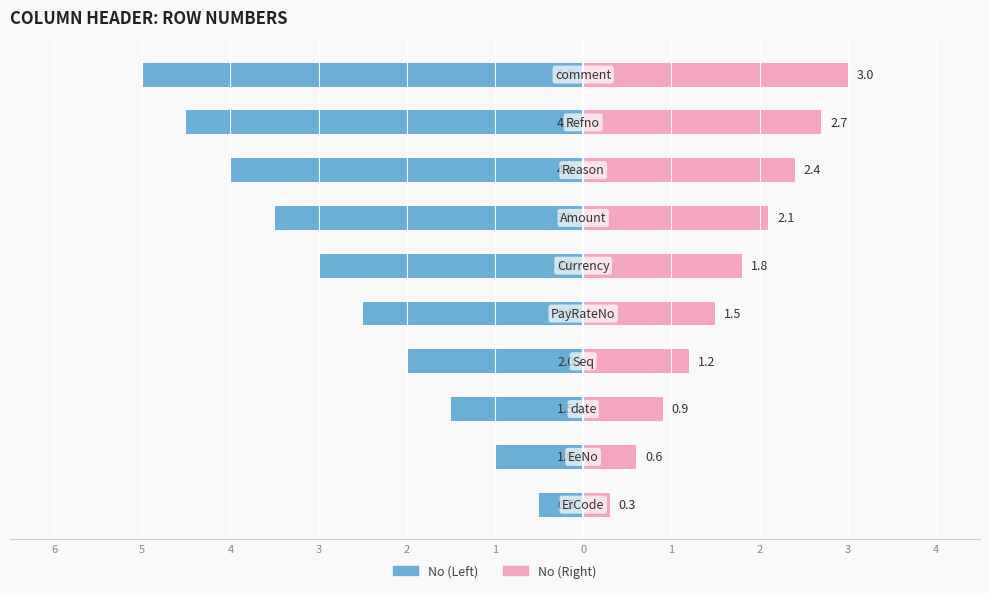

Reading left to right, what are all the values shown in this chart?

No (Left): 6=-0.5	5=-1.0	4=-1.5	3=-2.0	2=-2.5	1=-3.0	0=-3.5	1=-4.0	2=-4.5	3=-5.0
No (Right): 6=0.3	5=0.6	4=0.9	3=1.2	2=1.5	1=1.8	0=2.1	1=2.4	2=2.7	3=3.0